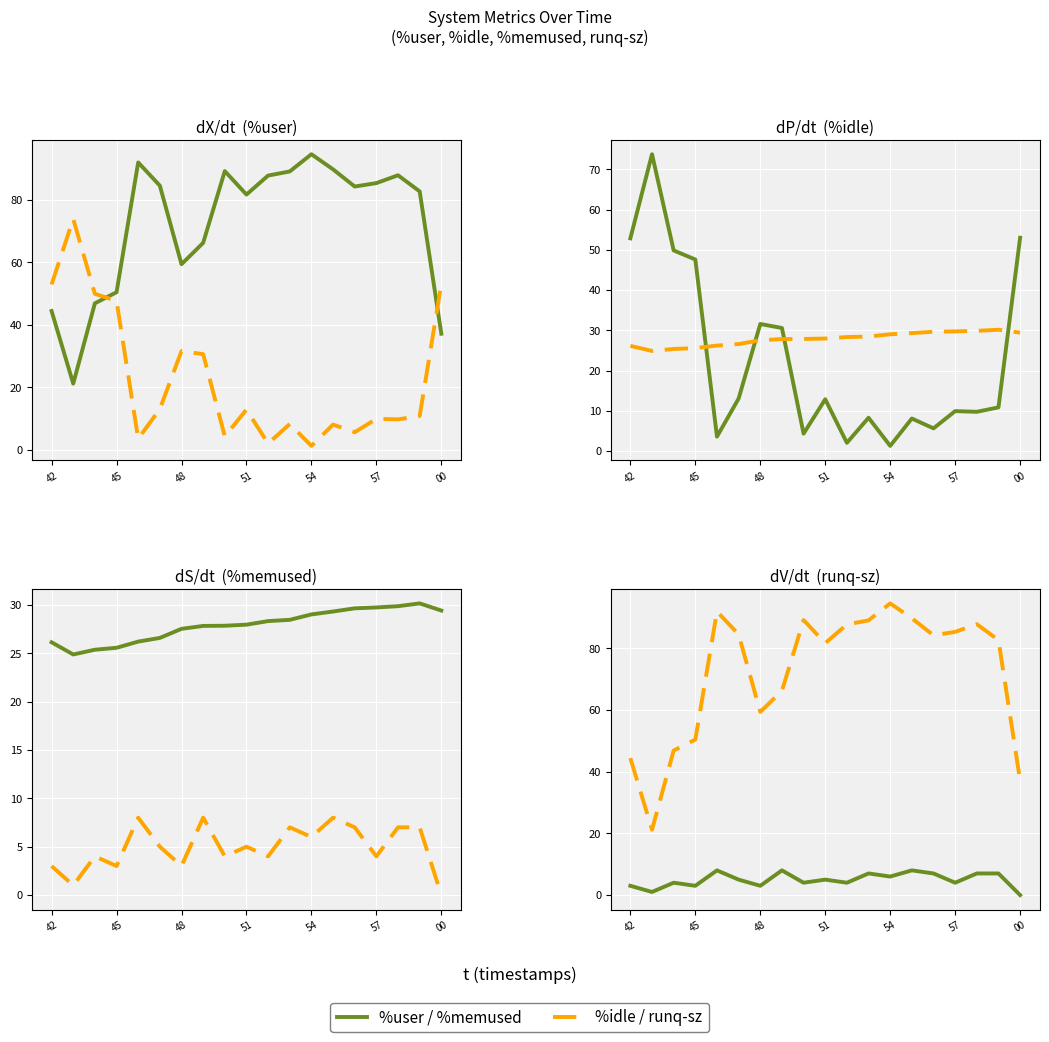

Reading left to right, transcribe all the data shown in this chart.

%user: 44.4	21.2	46.8	50.4	91.9	84.5	59.3	66.2	89.1	81.6	87.7	89.0	94.5	89.7	84.2	85.3	87.8	82.6	37.1
%idle: 52.9	73.8	49.9	47.6	3.5	13.0	31.6	30.6	4.3	12.8	2.0	8.2	1.2	8.1	5.6	9.9	9.7	10.8	53.0
%memused: 26.1	24.9	25.4	25.6	26.2	26.6	27.5	27.8	27.8	27.9	28.3	28.4	29.0	29.3	29.6	29.7	29.9	30.1	29.4
runq-sz: 3.0	1.0	4.0	3.0	8.0	5.0	3.0	8.0	4.0	5.0	4.0	7.0	6.0	8.0	7.0	4.0	7.0	7.0	0.0